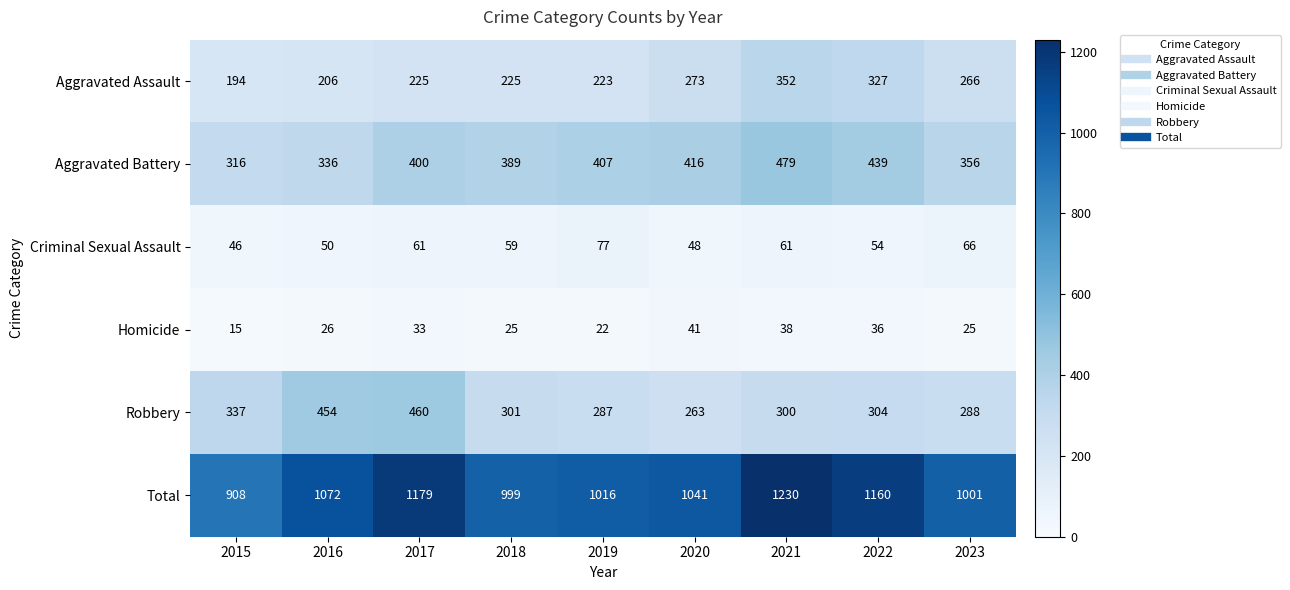

What is the average value of the Total series?

1067